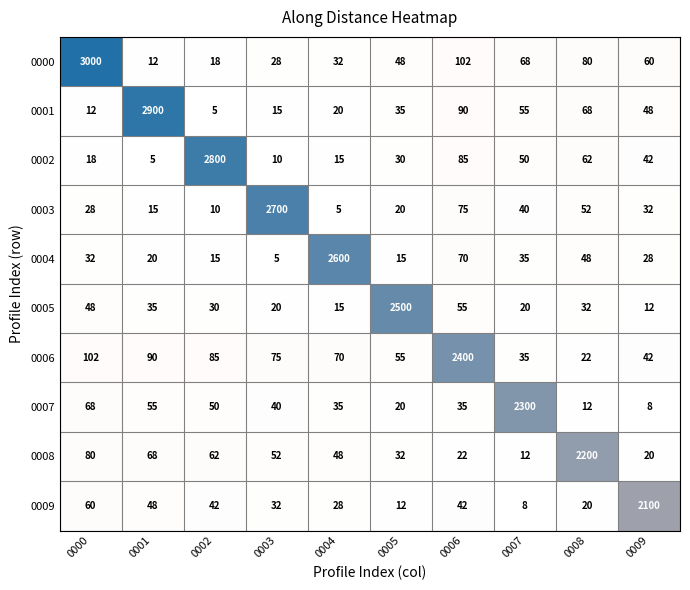

At 0002, list the series in order from smallest to largest.

0001, 0003, 0004, 0000, 0005, 0009, 0007, 0008, 0006, 0002